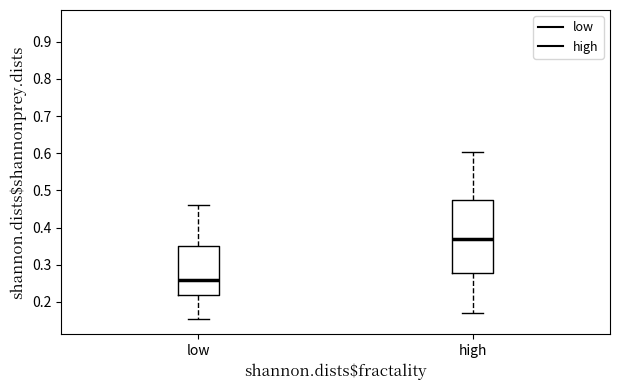

Reading left to right, read every box against the y-axis: the position of its median line, the range the box covers, and the ends of its whiskers. The values are not printed on the chart, so give them approximately, as read against the axis.

low: median 0.26, box 0.22 to 0.35, whiskers 0.15 to 0.46
high: median 0.37, box 0.28 to 0.48, whiskers 0.17 to 0.60